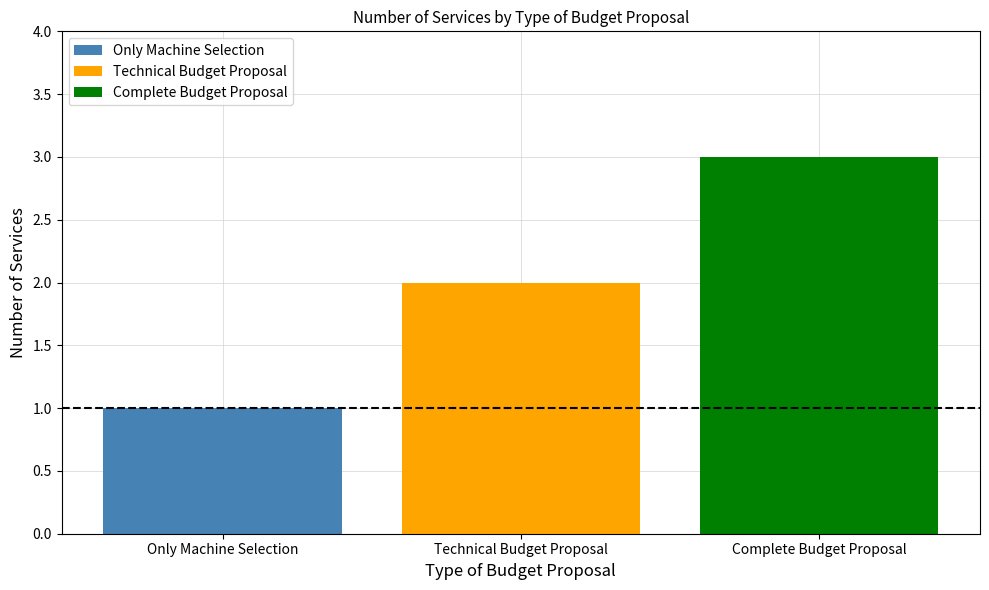

Rank the series at Technical Budget Proposal from lowest to highest value.

Only Machine Selection, Technical Budget Proposal, Complete Budget Proposal